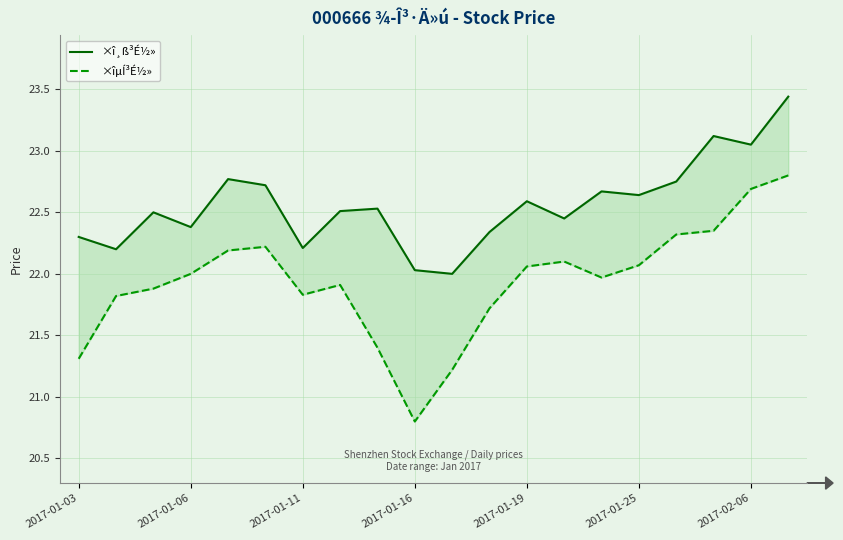

Does the chart have visible grid lines?

Yes